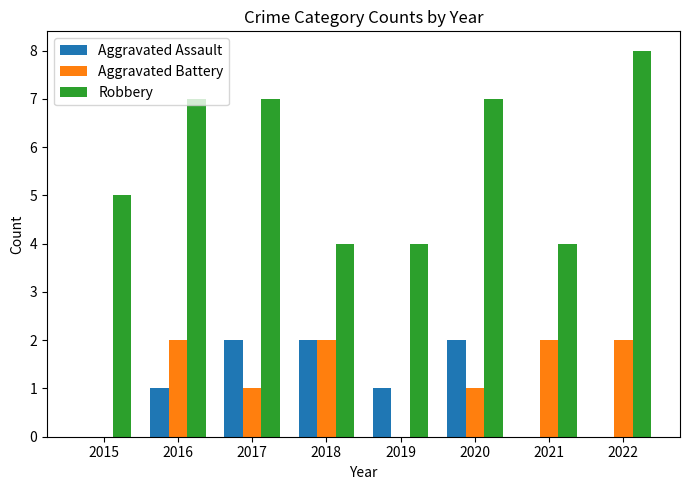

Count the number of categories in the chart.

8